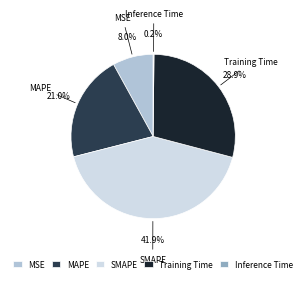

What percentage is NOT represented by MAPE?

79.0%